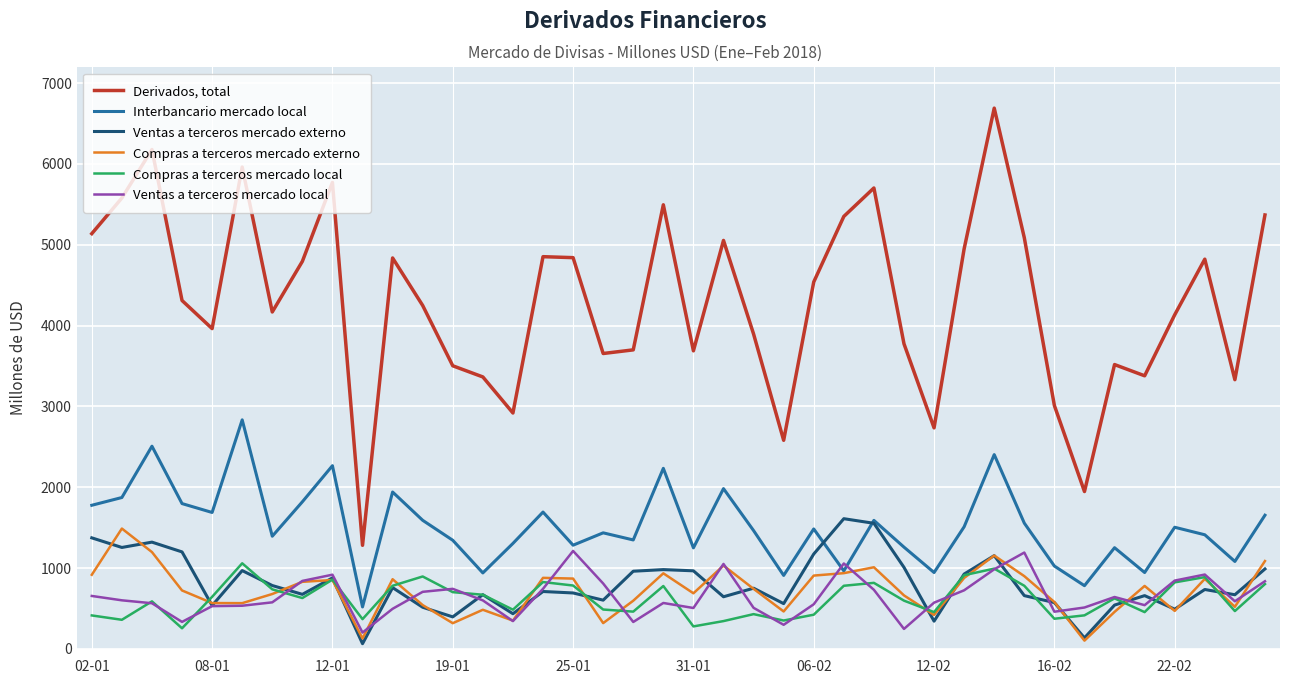

True or false: Ventas a terceros mercado local and Derivados, total intersect in this chart.

False